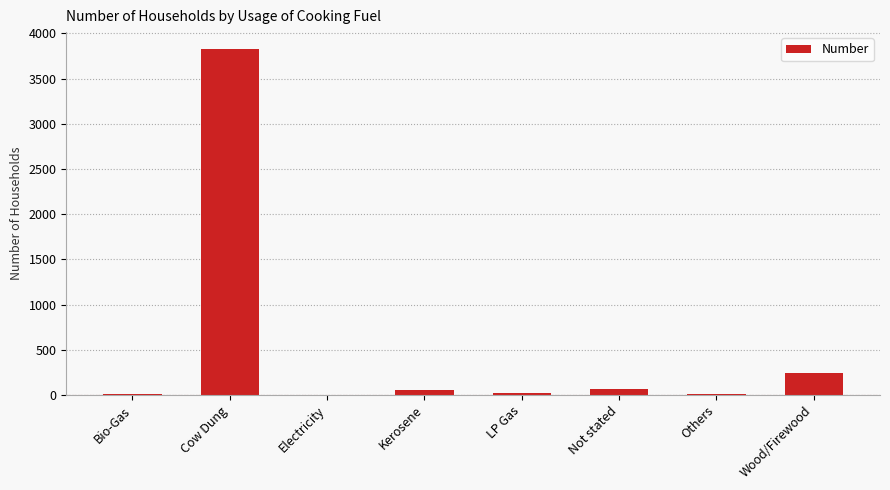

Count the number of data series in this chart.

1